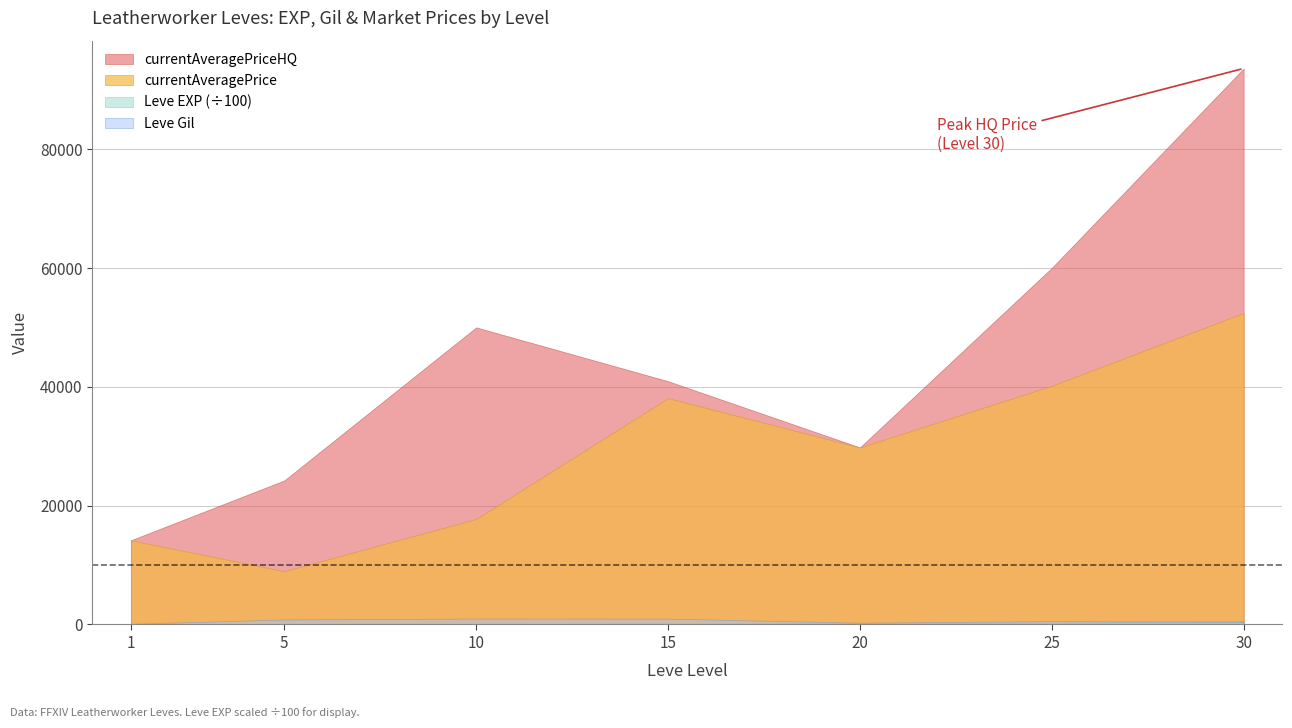

What is the maximum value shown in the chart?

93585.0